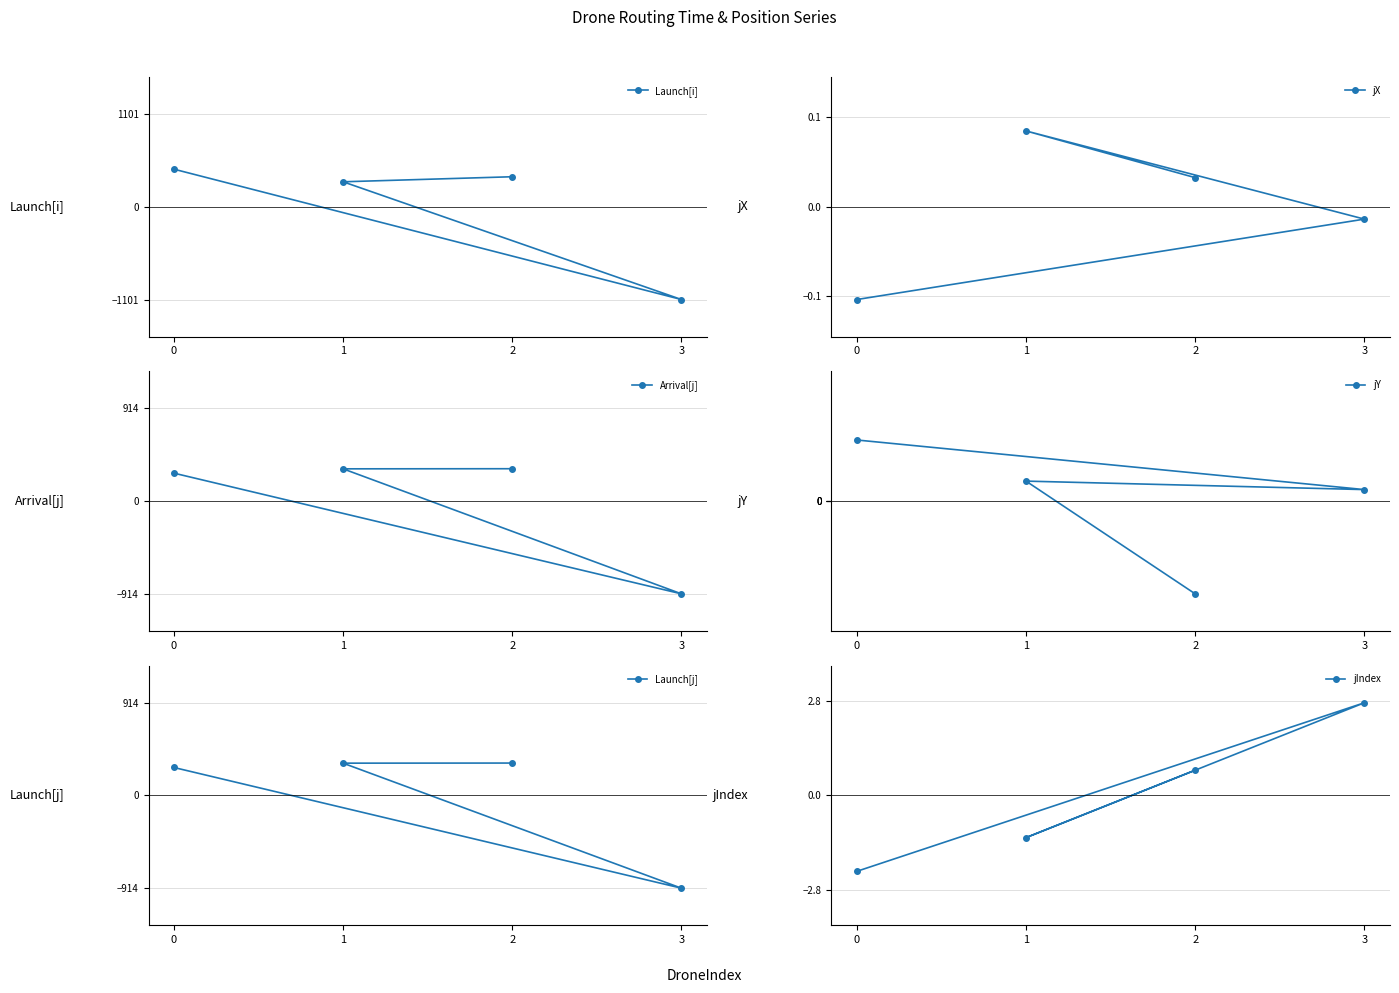

What is the maximum value shown in the chart?

447.1